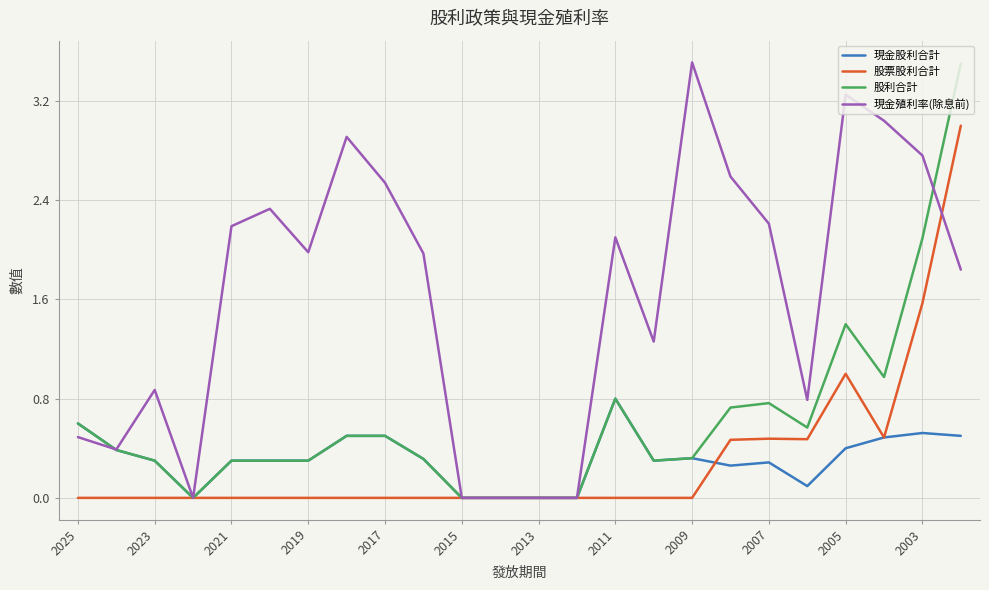

Which series has the largest total across all categories?

現金殖利率(除息前)